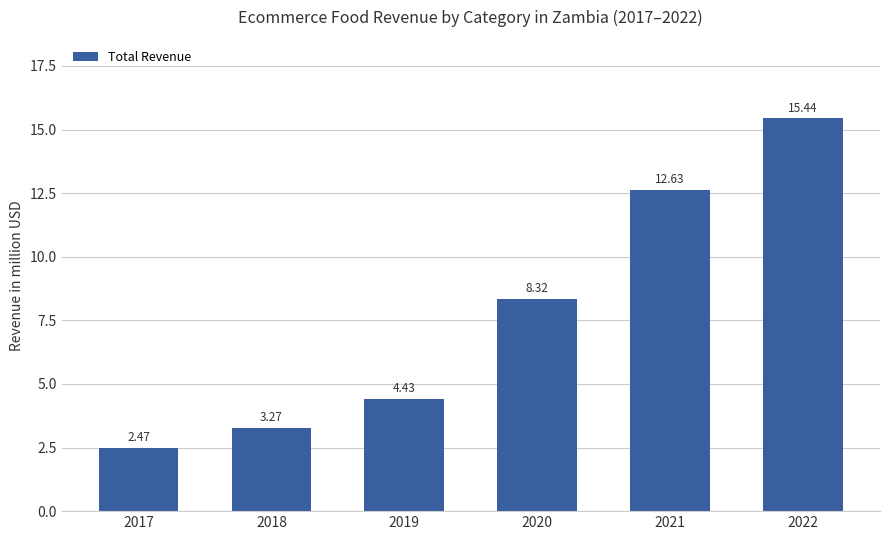

True or false: the data shows 5.7 at 2018.

False